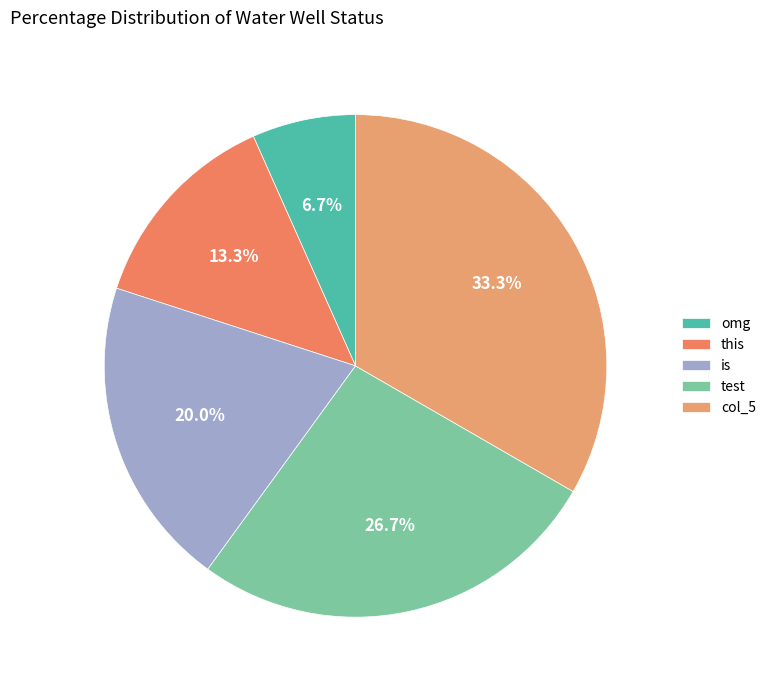

Rank the categories by value from lowest to highest.

omg, this, is, test, col_5